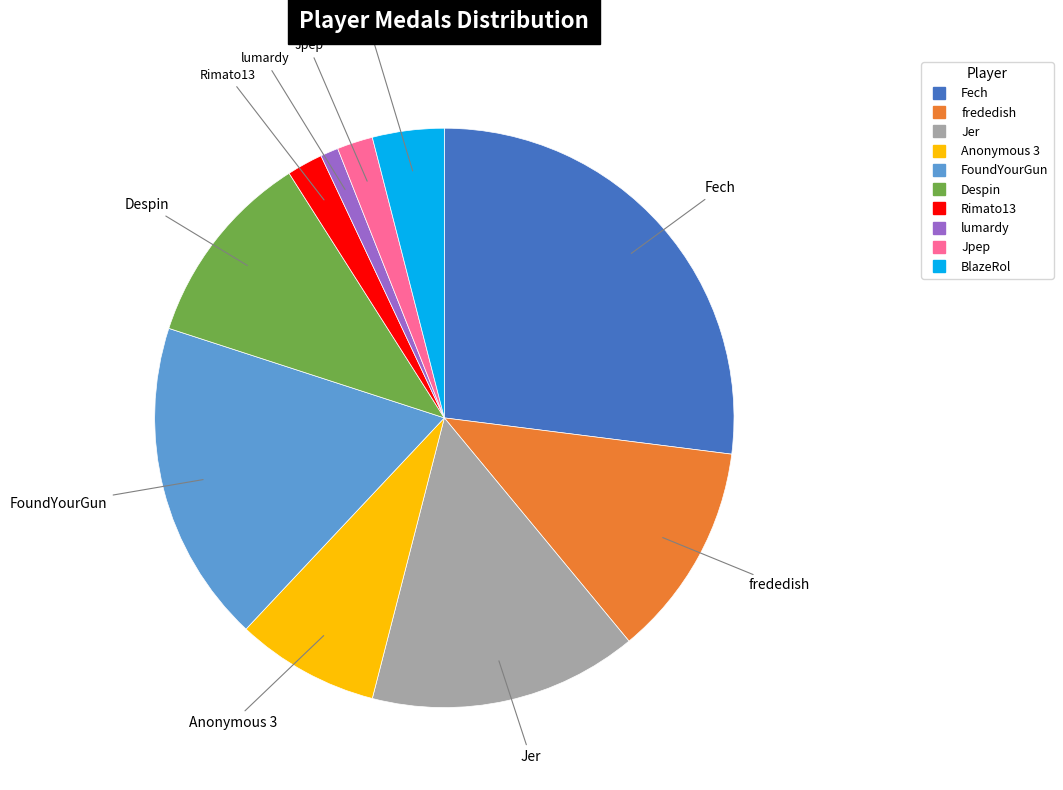

Is there a majority slice in this chart?

No